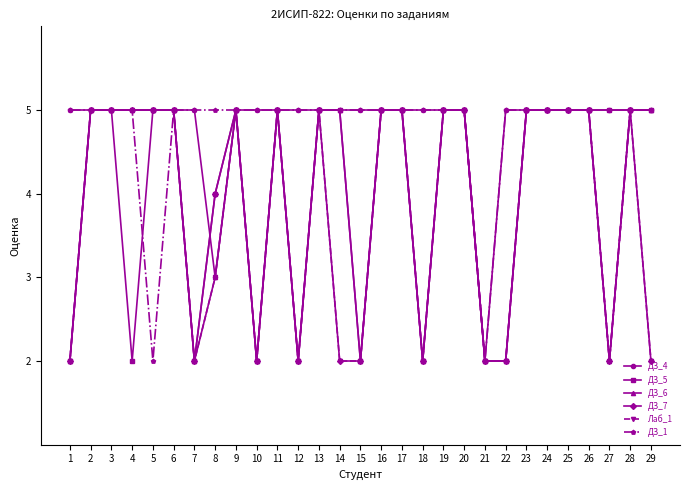

True or false: ДЗ_5 has more than 1 interior local peaks.

True